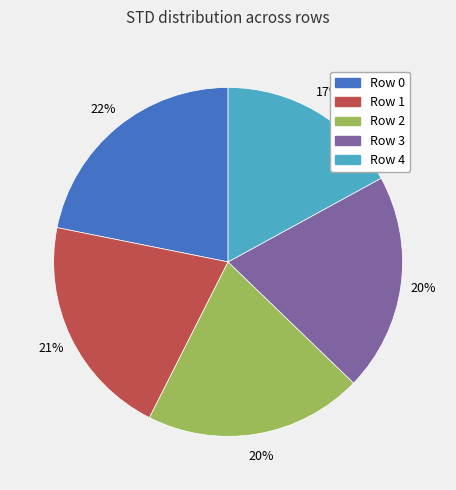

Is there any slice that represents more than half of the pie?

No